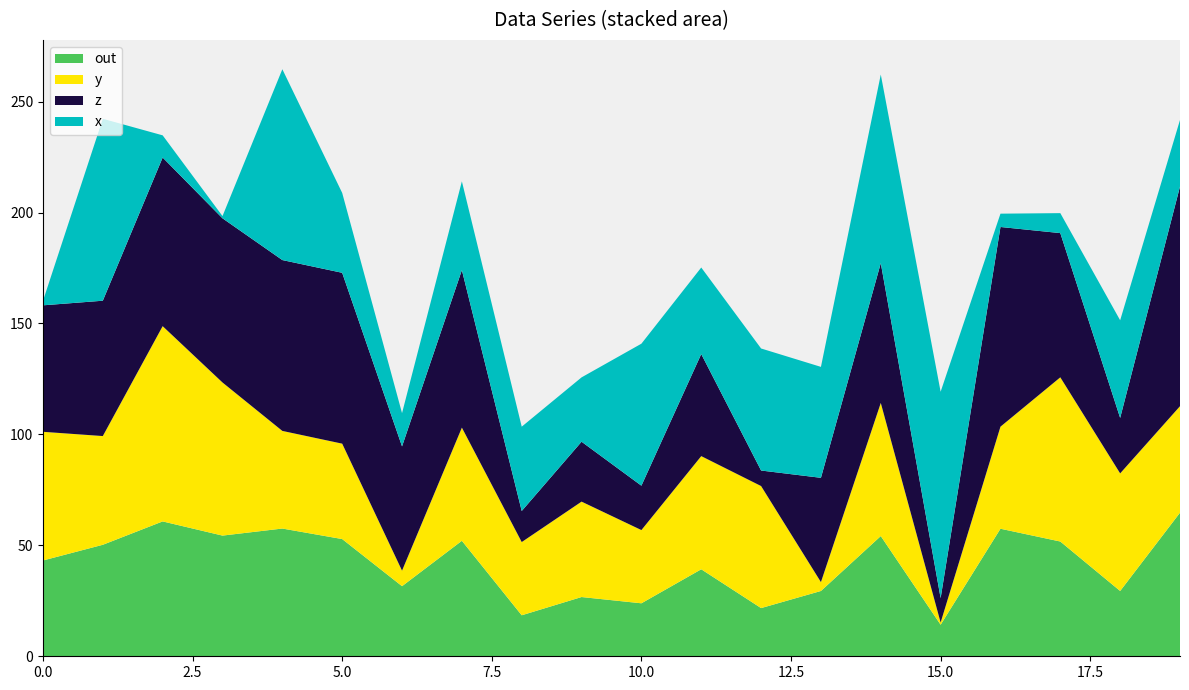

Reading left to right, transcribe all the data shown in this chart.

out: 43.2	50.2	60.8	54.4	57.6	52.8	31.6	52.0	18.5	26.7	23.9	39.2	21.7	29.4	54.2	14.2	57.5	51.7	29.4	64.7
y: 58.0	49.0	88.0	69.0	44.0	43.0	7.0	51.0	33.0	43.0	33.0	51.0	55.0	4.0	60.0	1.0	46.0	74.0	53.0	48.0
z: 57.0	61.0	76.0	74.0	77.0	77.0	56.0	71.0	14.0	27.0	20.0	46.0	7.0	47.0	63.0	11.0	90.0	65.0	25.0	99.0
x: 2.0	82.0	10.0	1.0	86.0	36.0	15.0	40.0	38.0	29.0	64.0	39.0	55.0	50.0	85.0	93.0	6.0	9.0	44.0	30.0